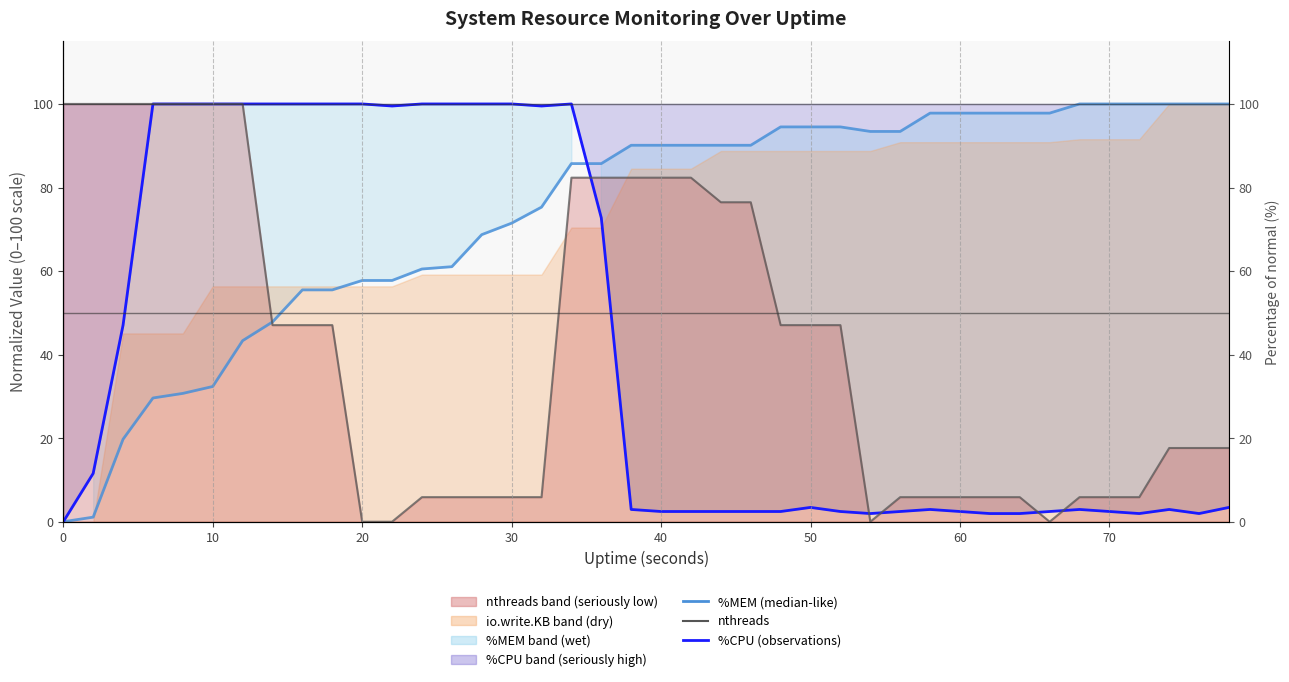

At which label does %CPU (observations) reach its peak?

30